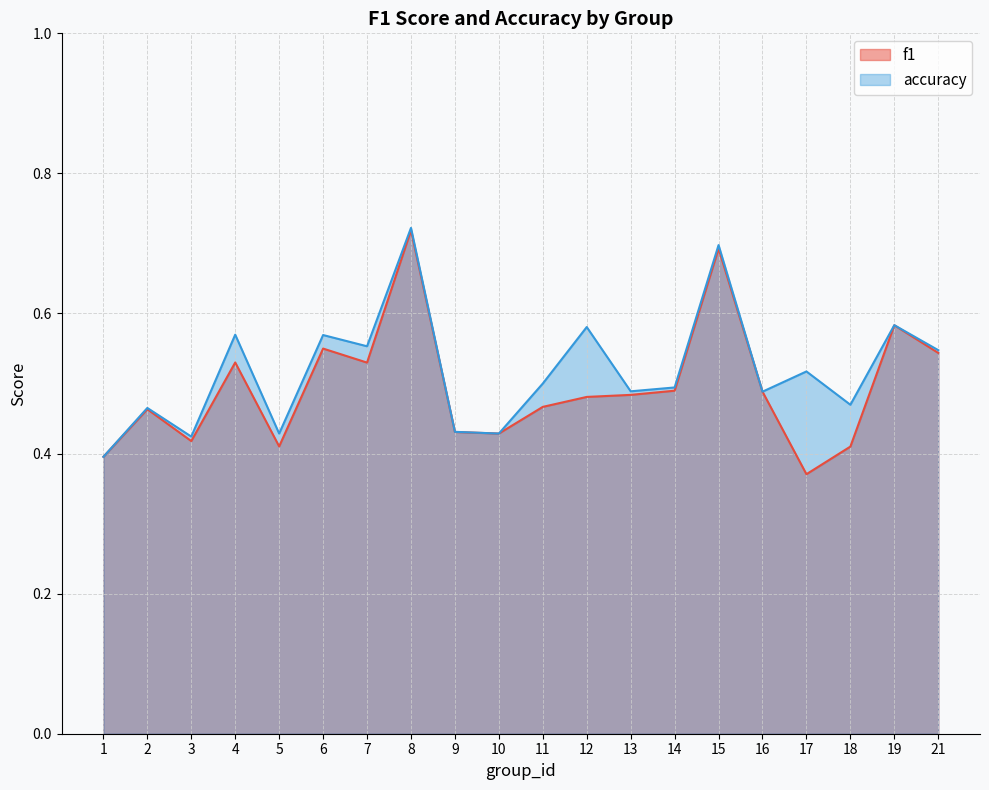

Where is the first local minimum for accuracy?

3